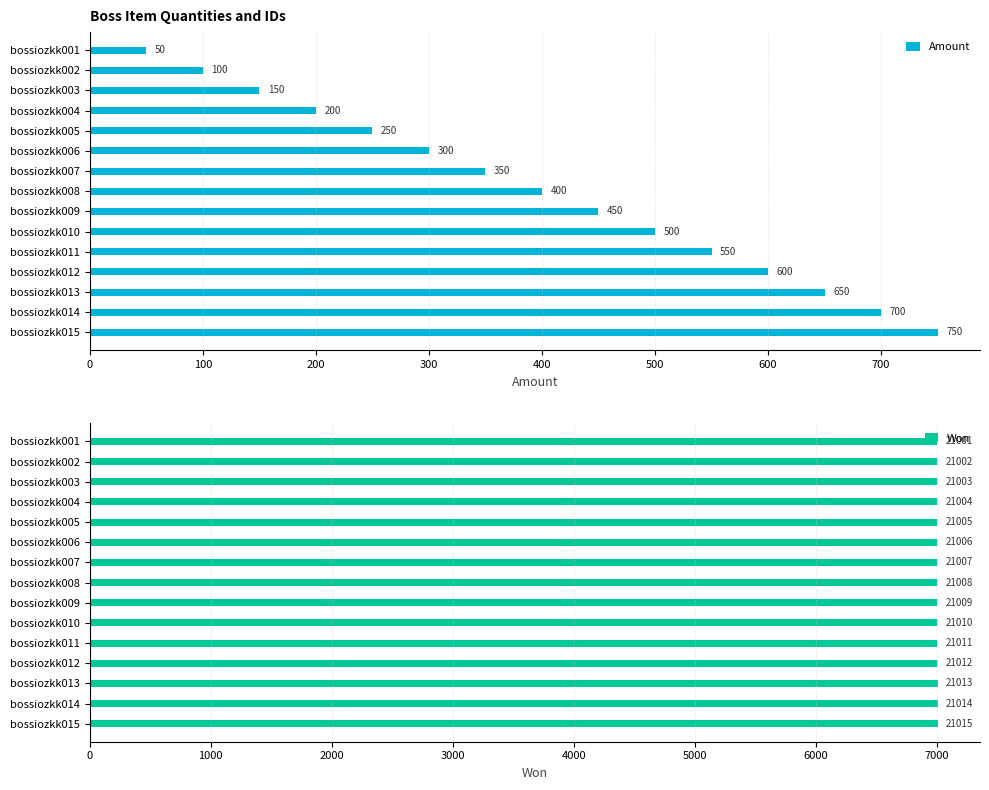

Reading left to right, extract all data points from this chart.

Amount: 50.0	100.0	150.0	200.0	250.0	300.0	350.0	400.0	450.0	500.0	550.0	600.0	650.0	700.0	750.0
Won: 7000.3	7000.7	7001.0	7001.3	7001.7	7002.0	7002.3	7002.7	7003.0	7003.3	7003.7	7004.0	7004.3	7004.7	7005.0